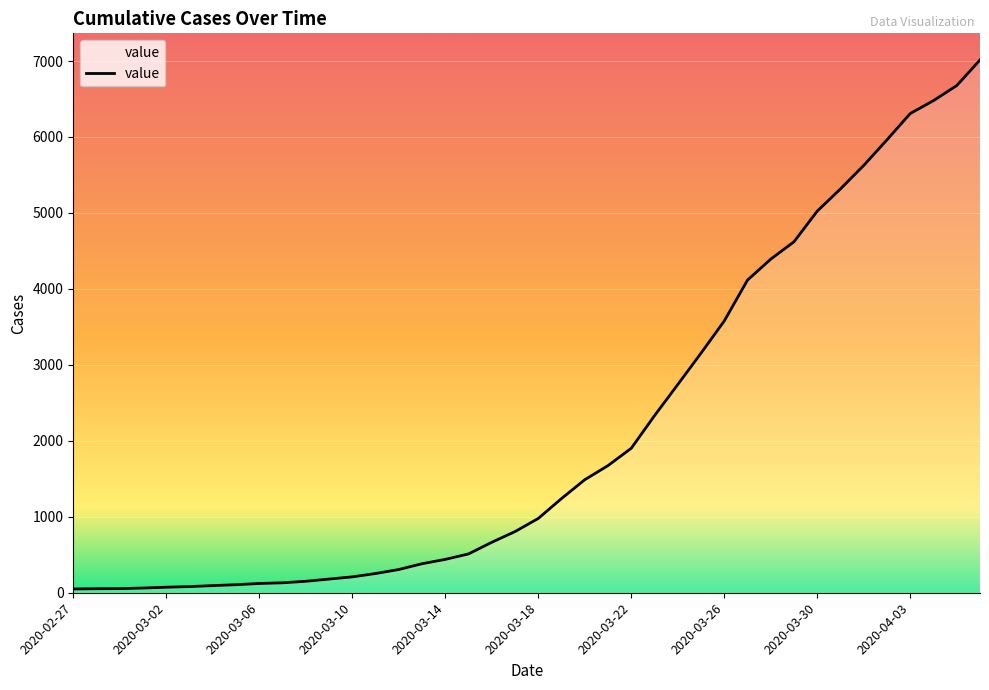

What is the difference between the maximum and minimum values?

6964